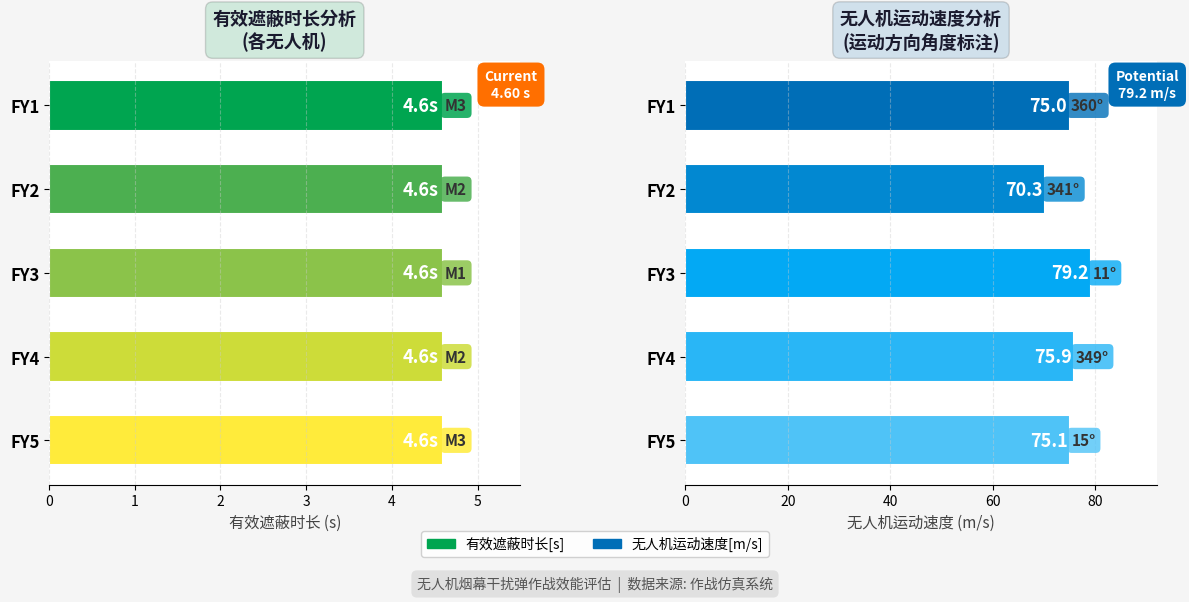

What are all the series names shown in the legend?

有效遮蔽时长[s], 无人机运动速度[m/s]